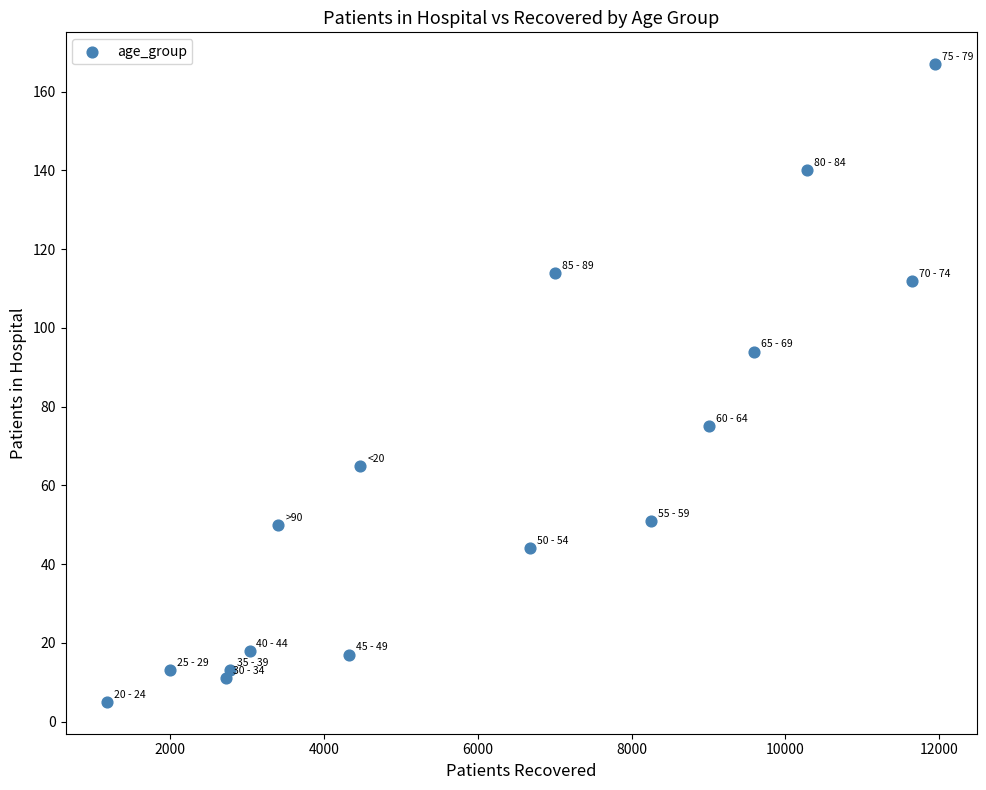

What Y value in the scatter plot is closest to 86?

94